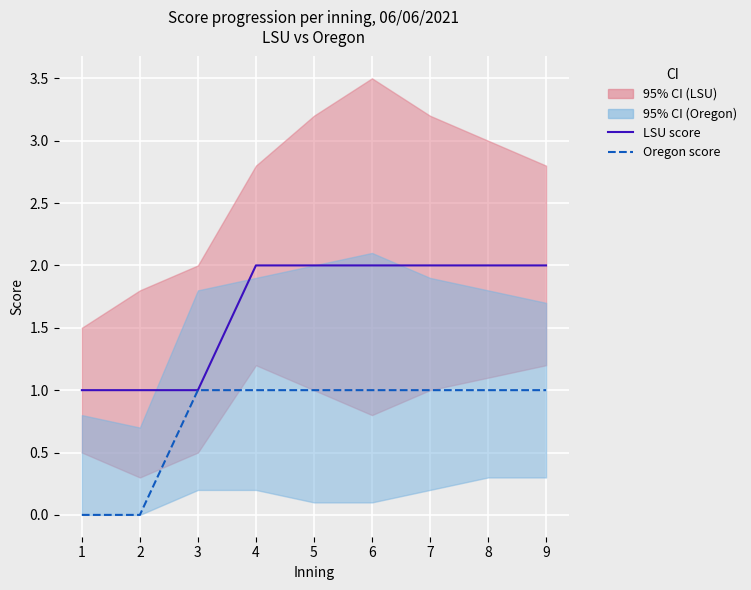

At how many categories does at least one series exceed 0?

9